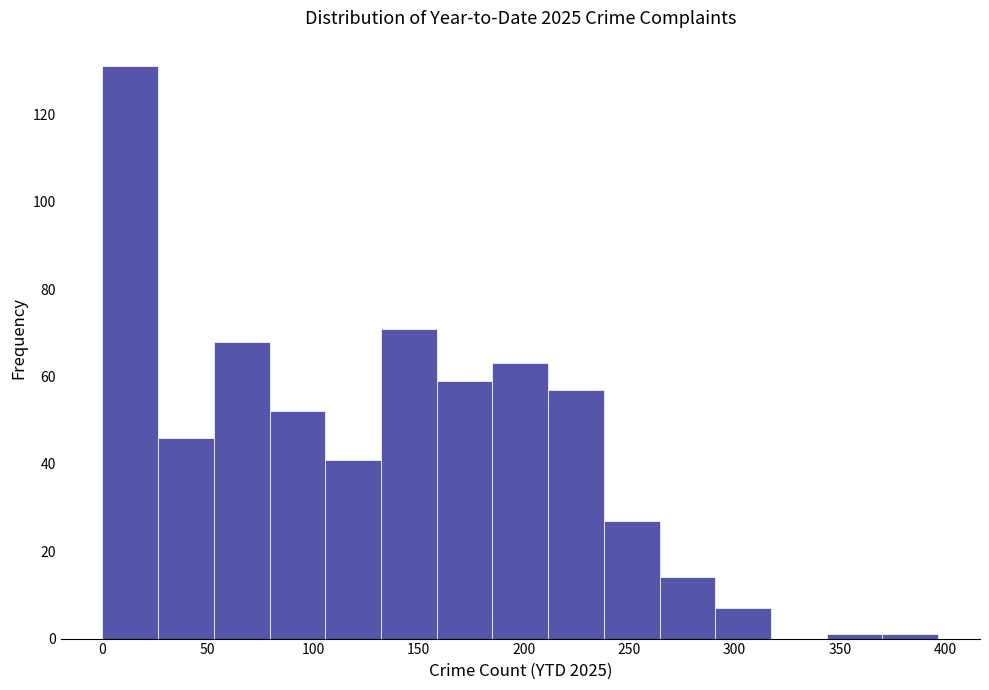

Over which range of the x-axis is the bar tallest?

0 to 25